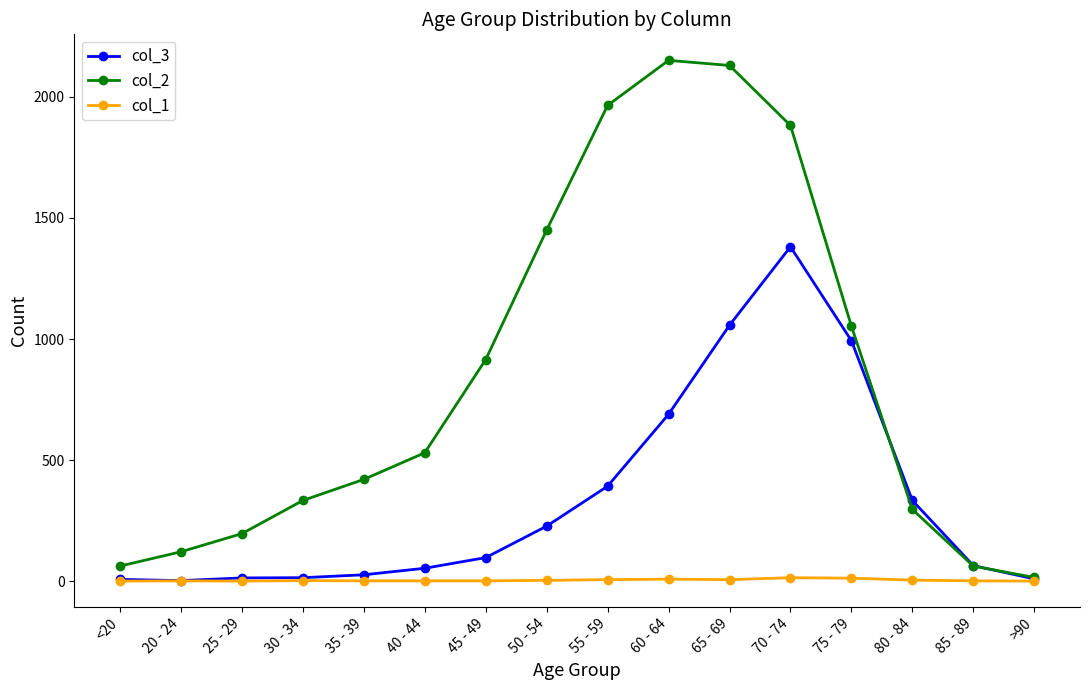

How many lines are shown in the chart?

3